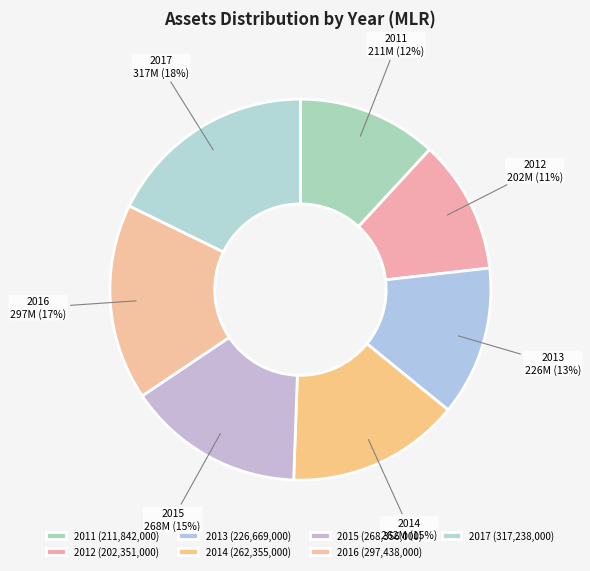

Does 2015 represent more than half of the total?

No